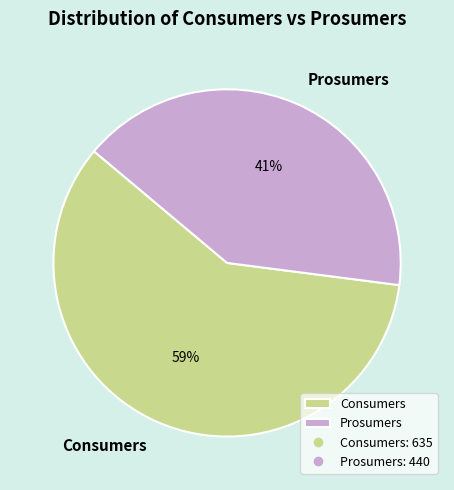

How many slices are in this pie chart?

2